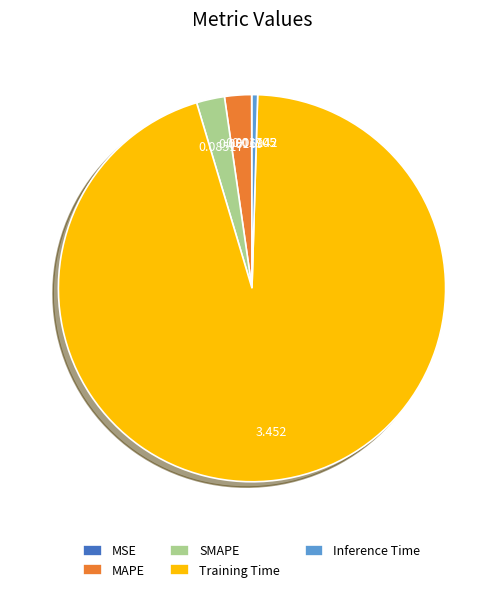

What is the largest slice in the pie chart?

Training Time